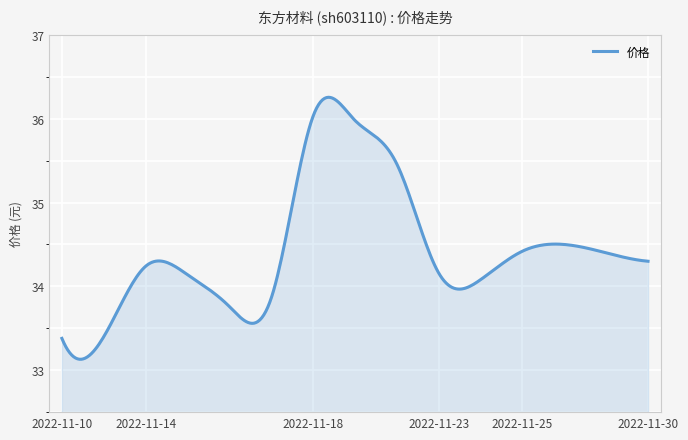

What is the difference between the maximum and minimum values?

3.1